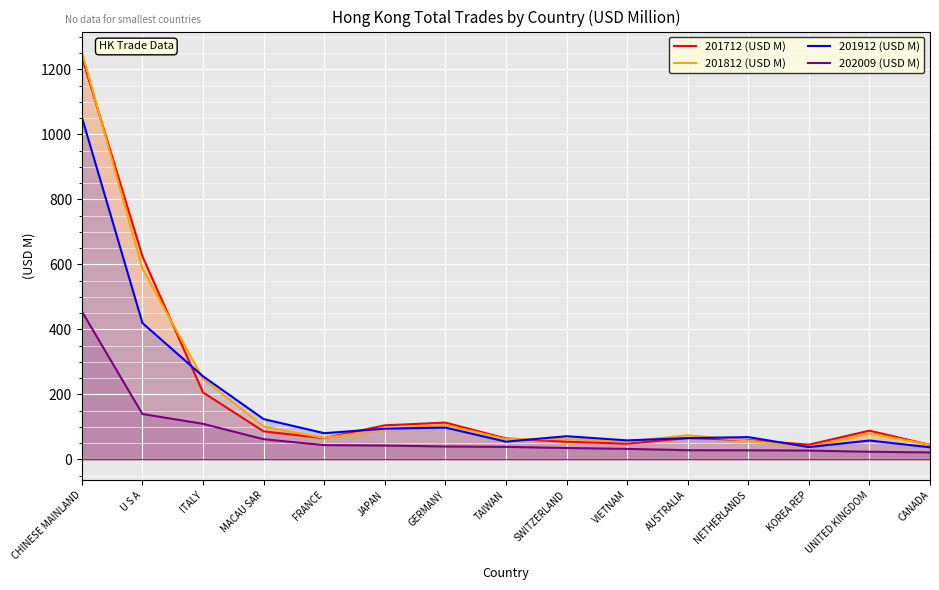

What is the value of the 201712 (USD M) point at the 3rd from the left?

206.3